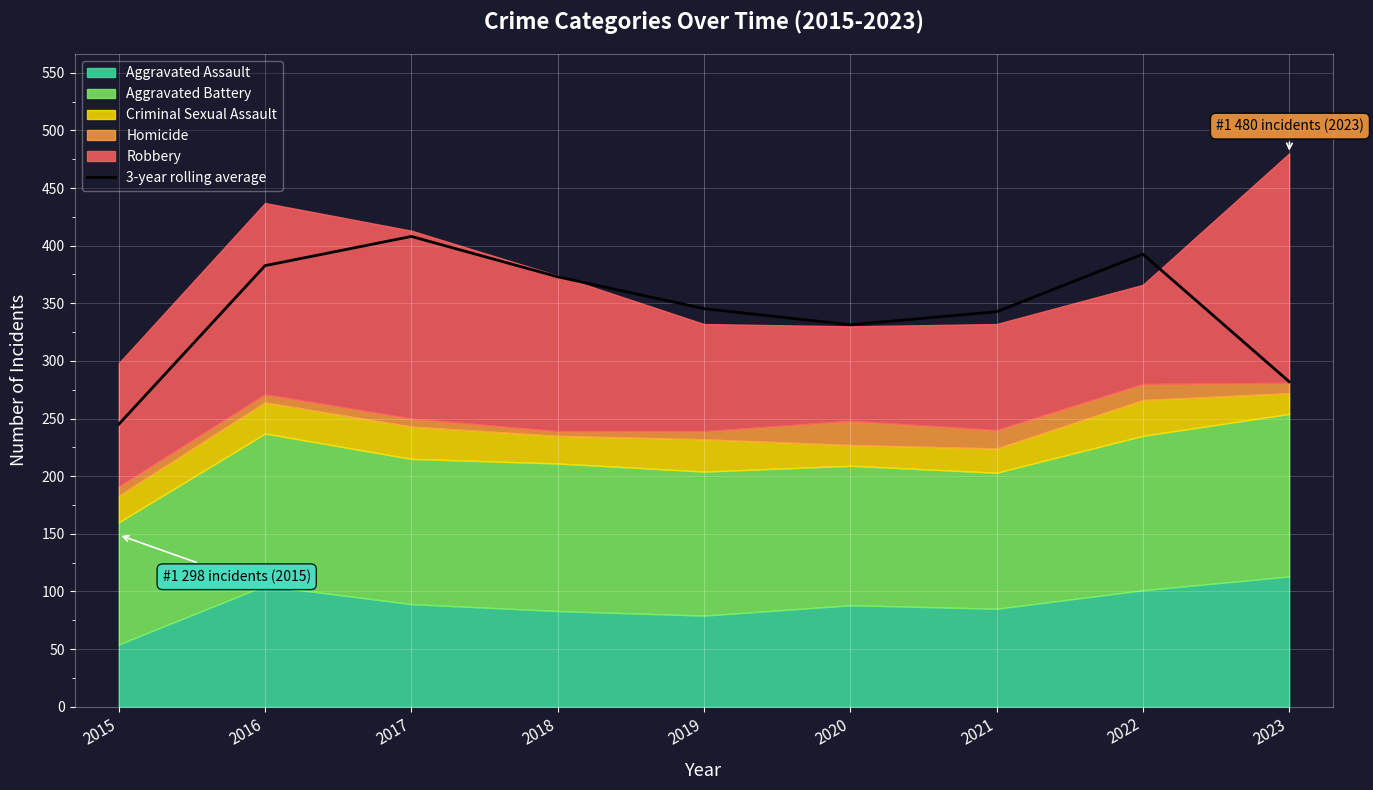

Which has a higher value, 2022 or 2017?

2017